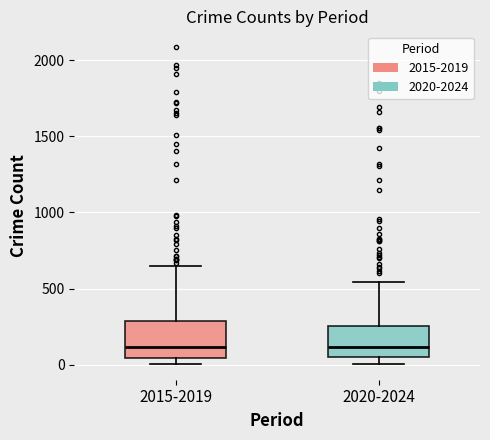

Reading left to right, transcribe this box plot: for each box, give where its median line is, the range the box spans, and where its two whiskers end, as read against the y-axis. The values are not printed on the chart, so give them approximately, as read against the axis.

2015-2019: median 100, box 50 to 300, whiskers 0 to 650
2020-2024: median 100, box 50 to 250, whiskers 0 to 550